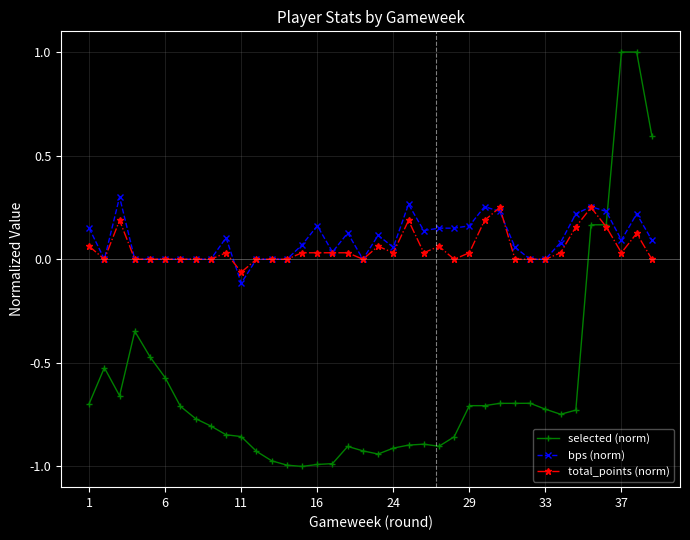

What is the maximum value for selected (norm)?

1.0